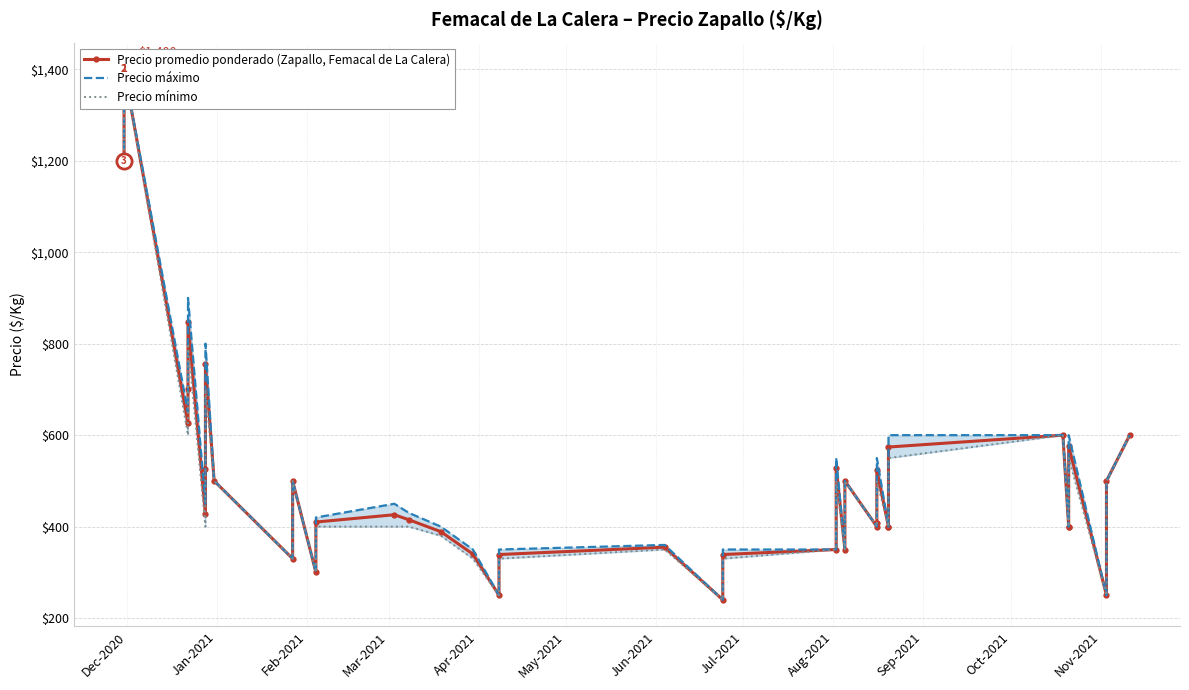

Which series has the largest Y range (max minus min)?

Precio promedio ponderado (Zapallo, Femacal de La Calera)